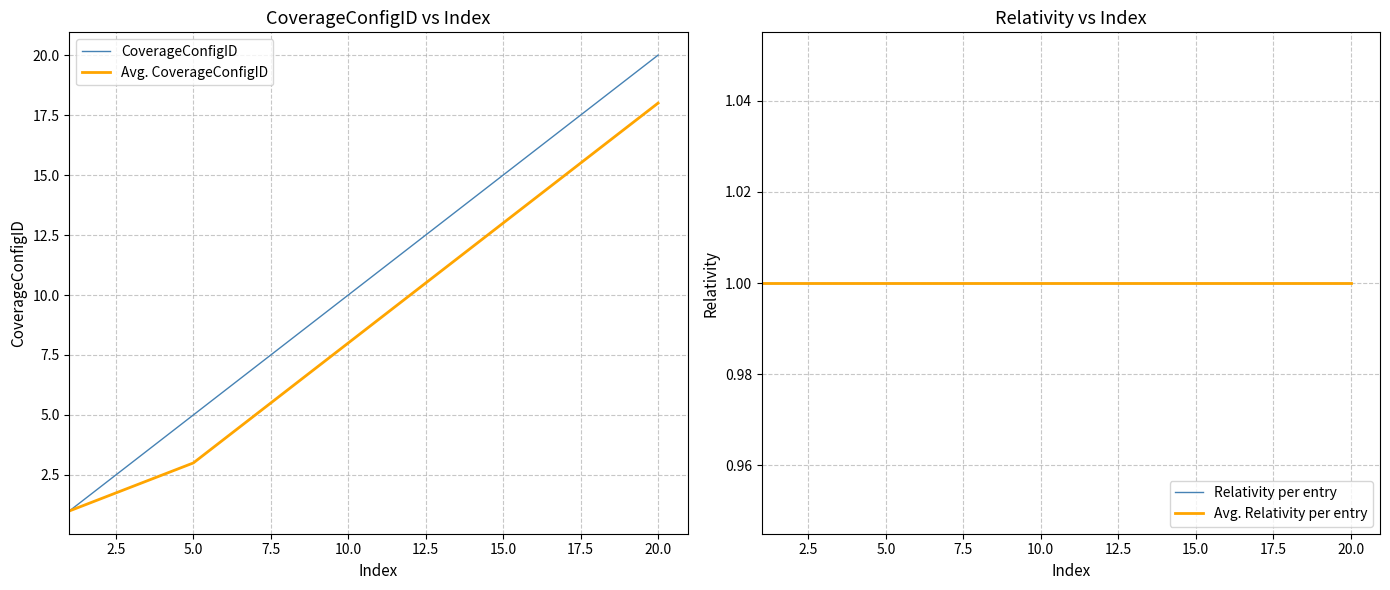

What is the approximate value of Relativity per entry at 15.0?

1.0